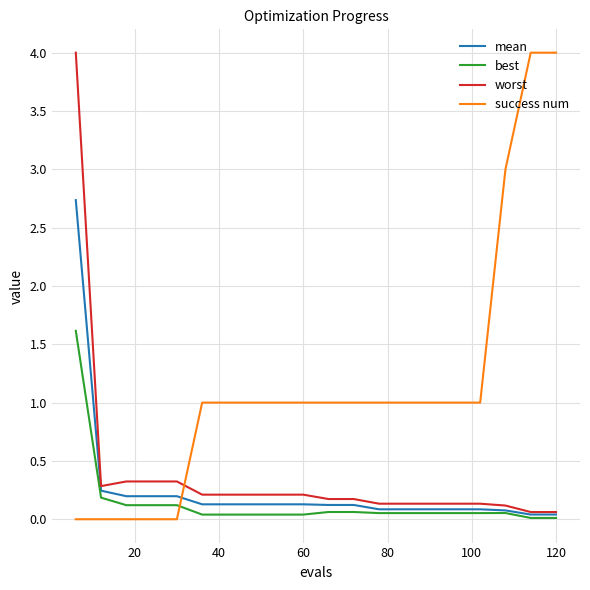

What is the maximum value for mean?

2.7